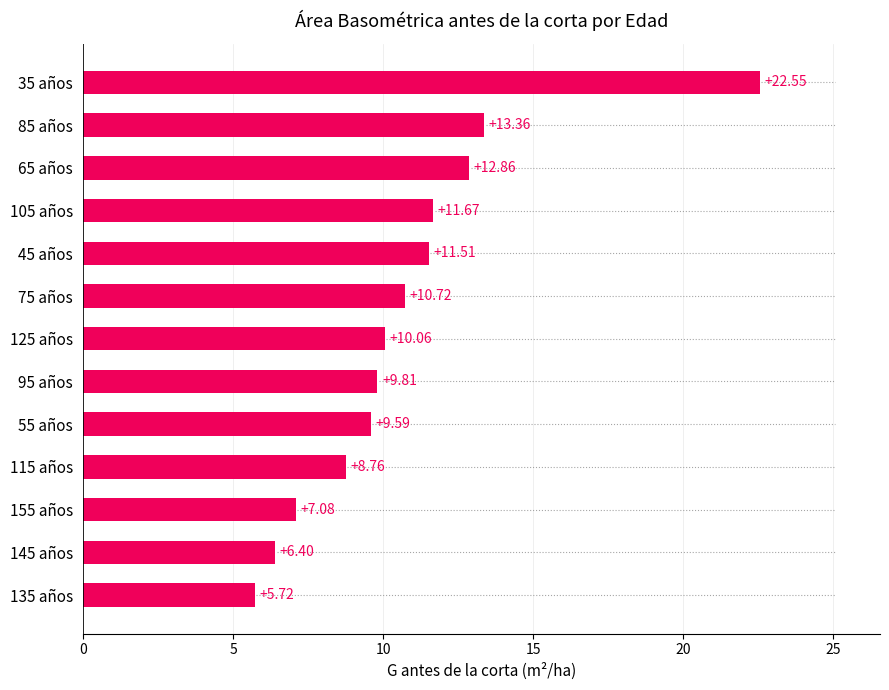

What is the difference between the maximum and minimum values?

16.8